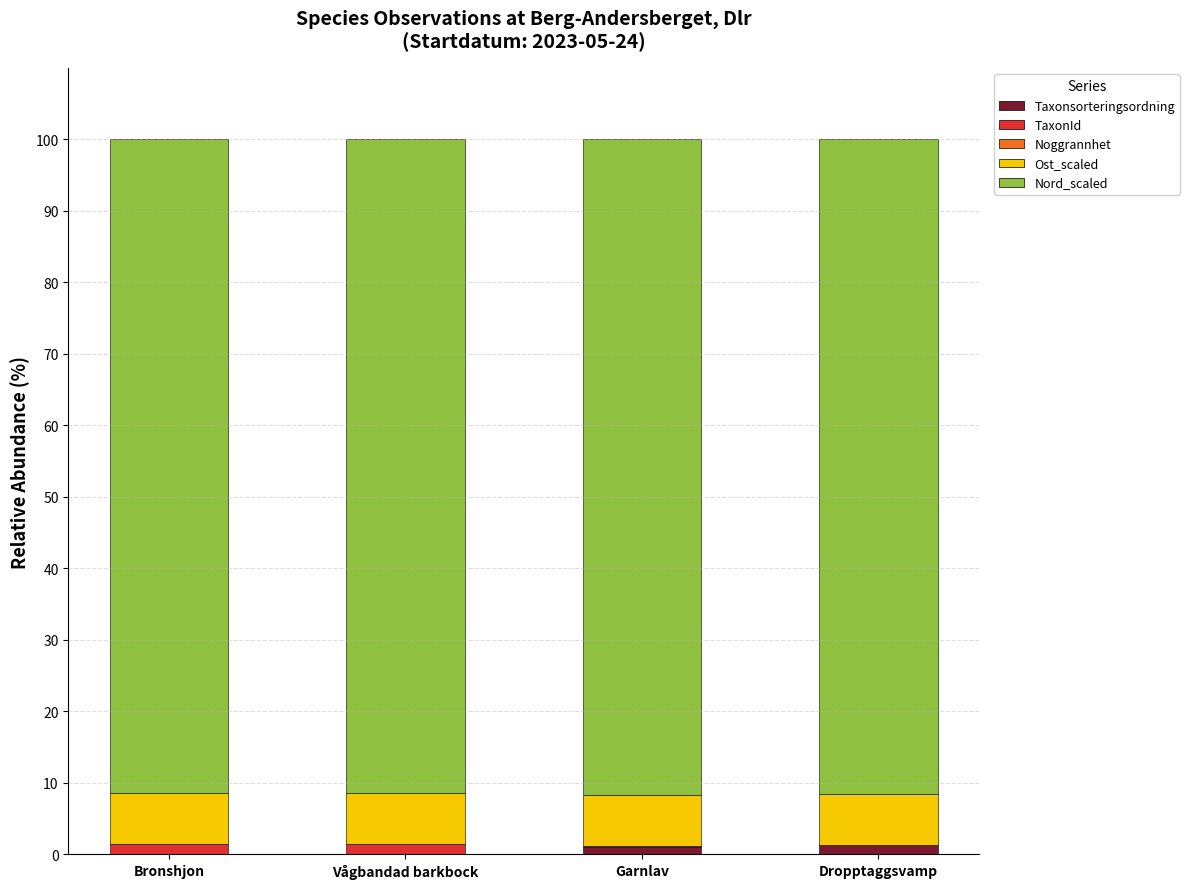

The Noggrannhet series shows 0.0 at Dropptaggsvamp. True or false?

True